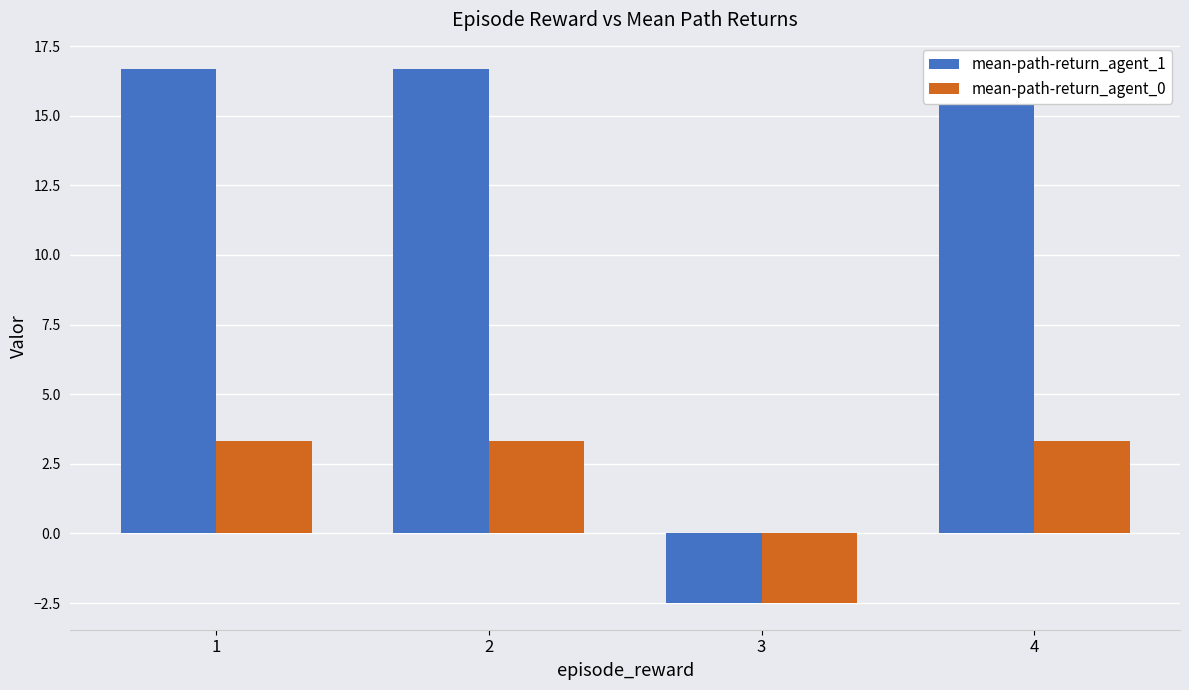

Where is mean-path-return_agent_1 nearest to the value 7?

3